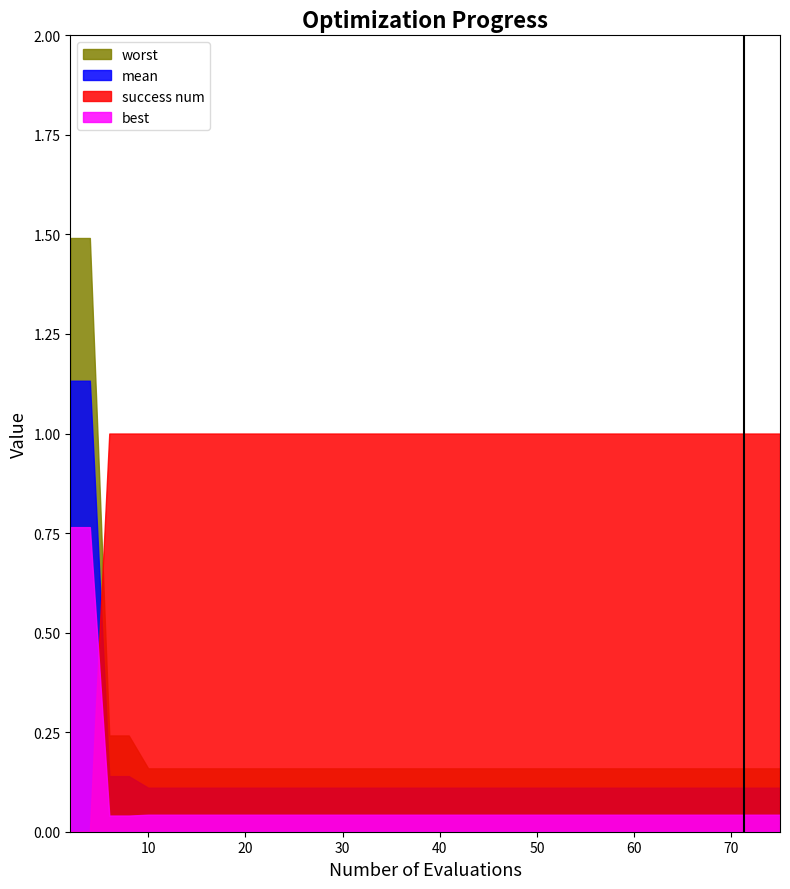

True or false: success num has a value of 1.6 at 2.

False